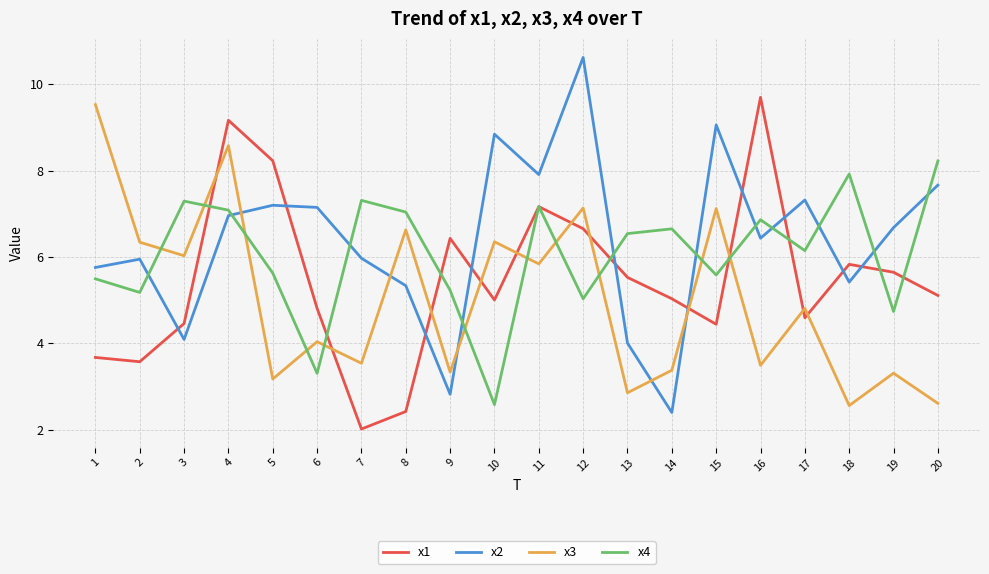

Which series has the largest total across all categories?

x2